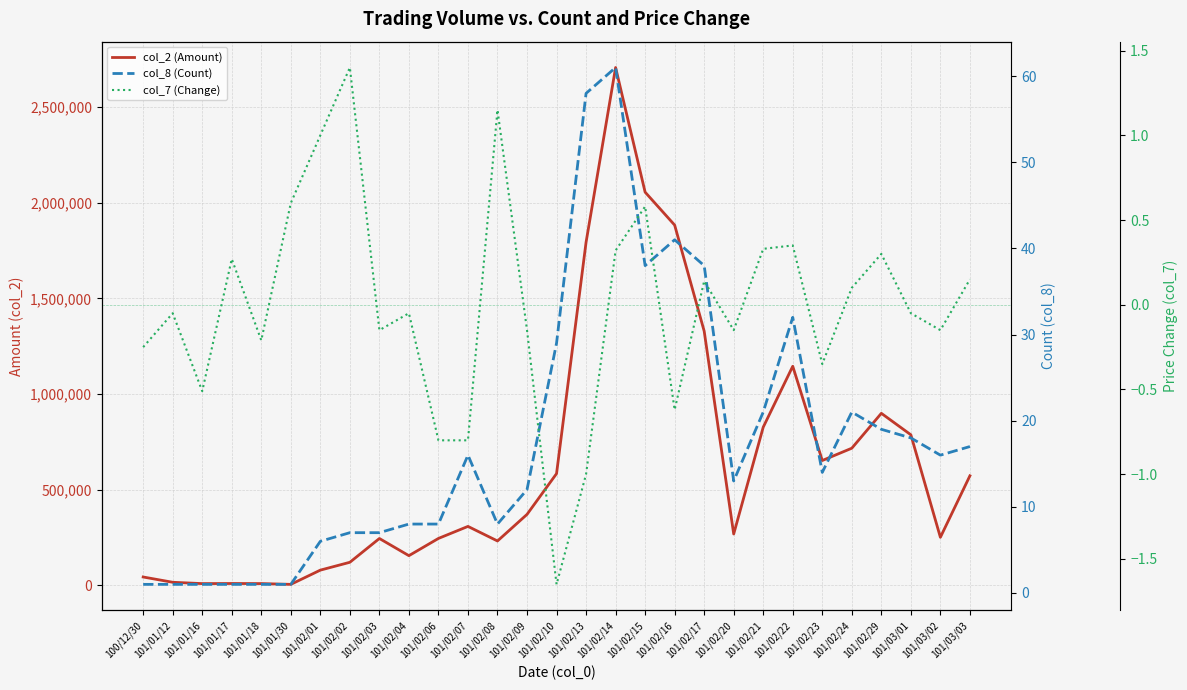

Reading left to right, extract all data points from this chart.

col_2 (Amount): 43800.0	16200.0	9280.0	9820.0	9400.0	5300.0	79700.0	120700.0	245050.0	155300.0	245350.0	308250.0	232050.0	371000.0	584100.0	1793330.0	2706610.0	2055160.0	1883030.0	1328900.0	268520.0	826910.0	1145200.0	652600.0	716880.0	899250.0	787000.0	251200.0	572750.0
col_8 (Count): 1.0	1.0	1.0	1.0	1.0	1.0	6.0	7.0	7.0	8.0	8.0	16.0	8.0	12.0	29.0	58.0	61.0	38.0	41.0	38.0	13.0	21.0	32.0	14.0	21.0	19.0	18.0	16.0	17.0
col_7 (Change): -0.2	-0.1	-0.5	0.3	-0.2	0.6	1.0	1.4	-0.1	-0.1	-0.8	-0.8	1.1	-0.1	-1.6	-1.0	0.3	0.6	-0.6	0.1	-0.1	0.3	0.3	-0.3	0.1	0.3	-0.1	-0.1	0.1